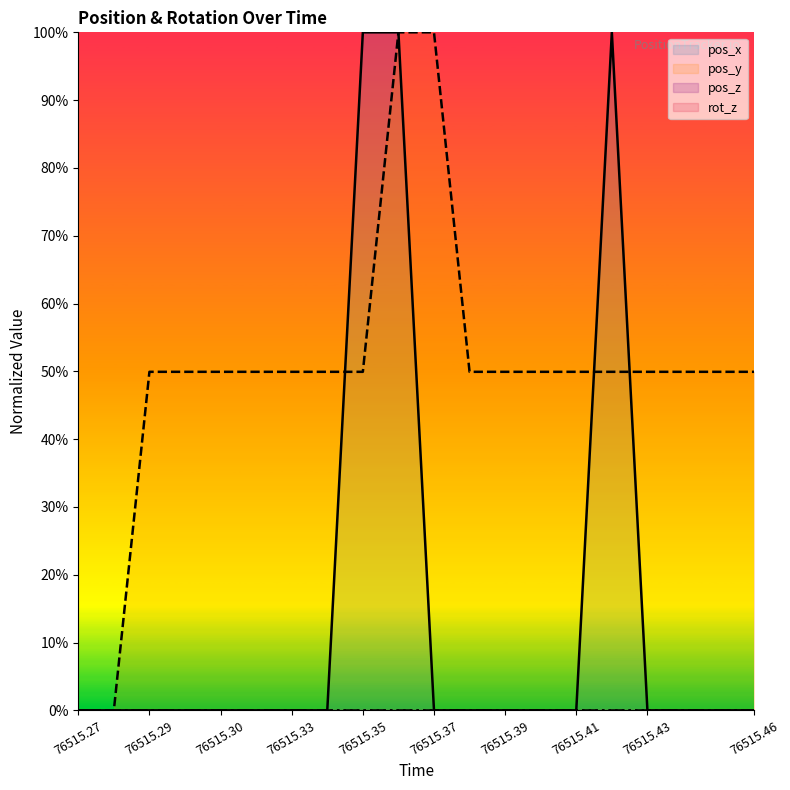

True or false: pos_x has more than 1 interior local peaks.

False